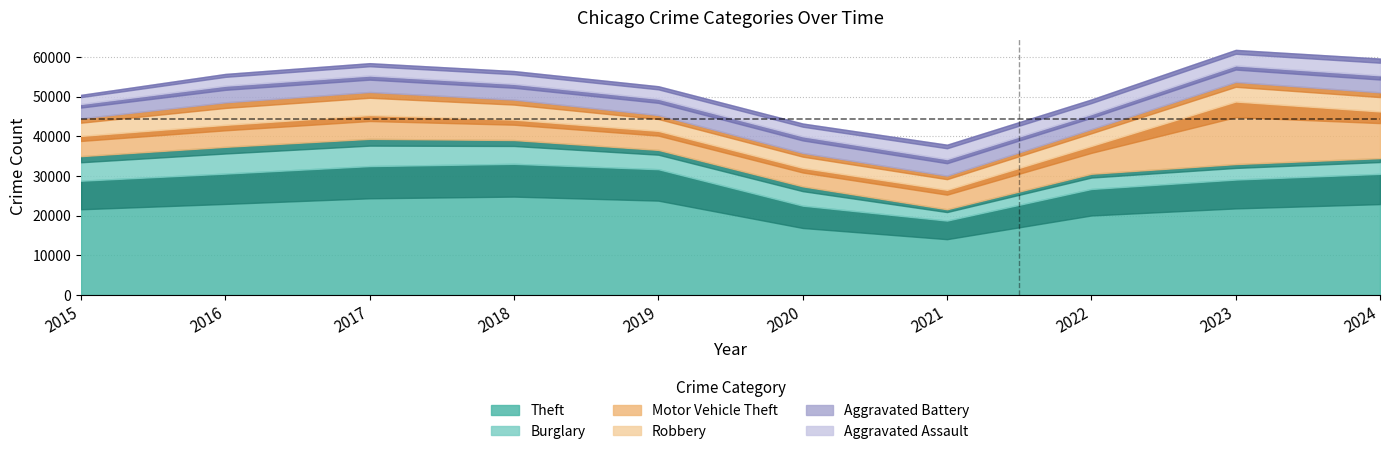

What is the average value of the Robbery series?

4629